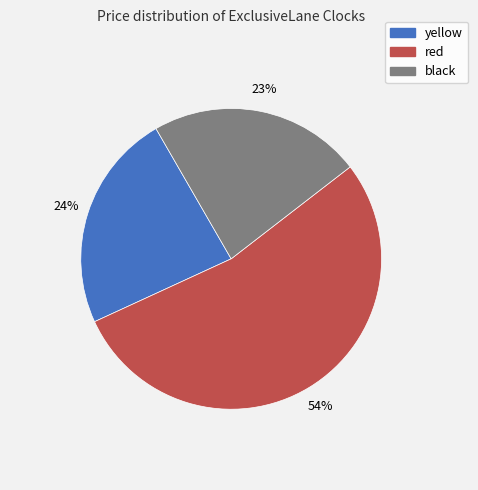

To the nearest percent, what is the average slice percentage?

33%